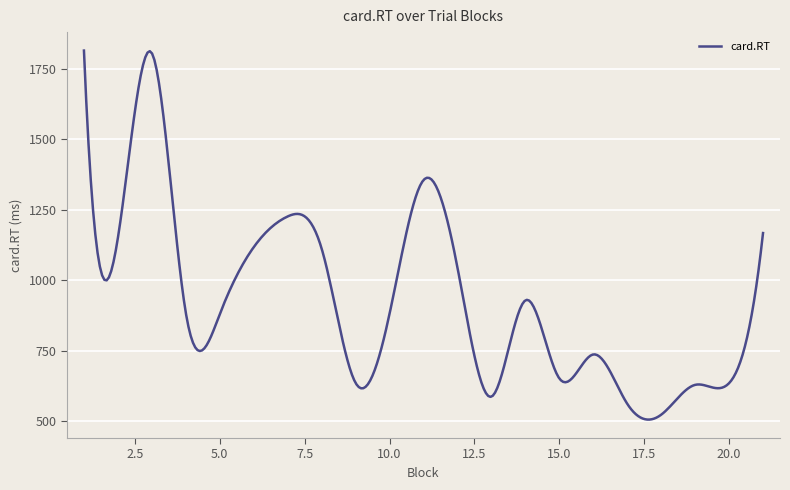

What is the difference between the maximum and minimum values?

1310.3